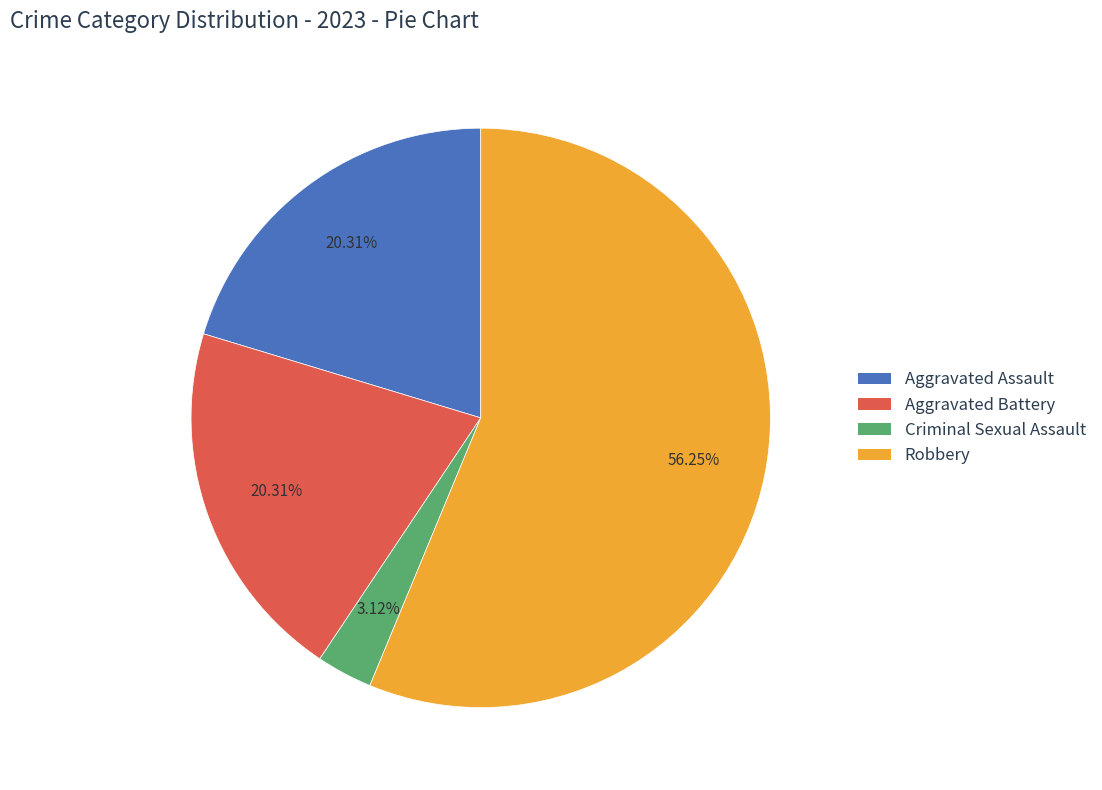

What percentage is the Aggravated Battery slice, to the nearest percent?

20%